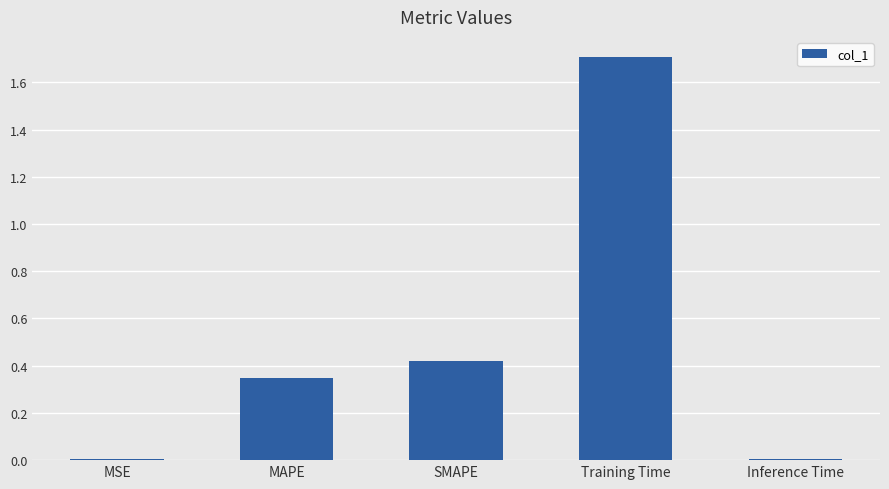

The chart shows a value of 0.7 at SMAPE. True or false?

False